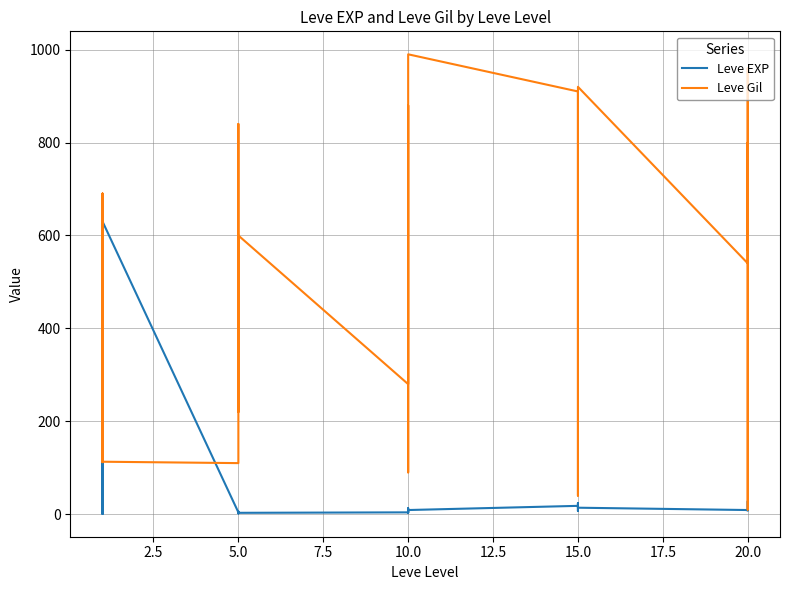

What is the lowest value of the Leve Gil series?

10